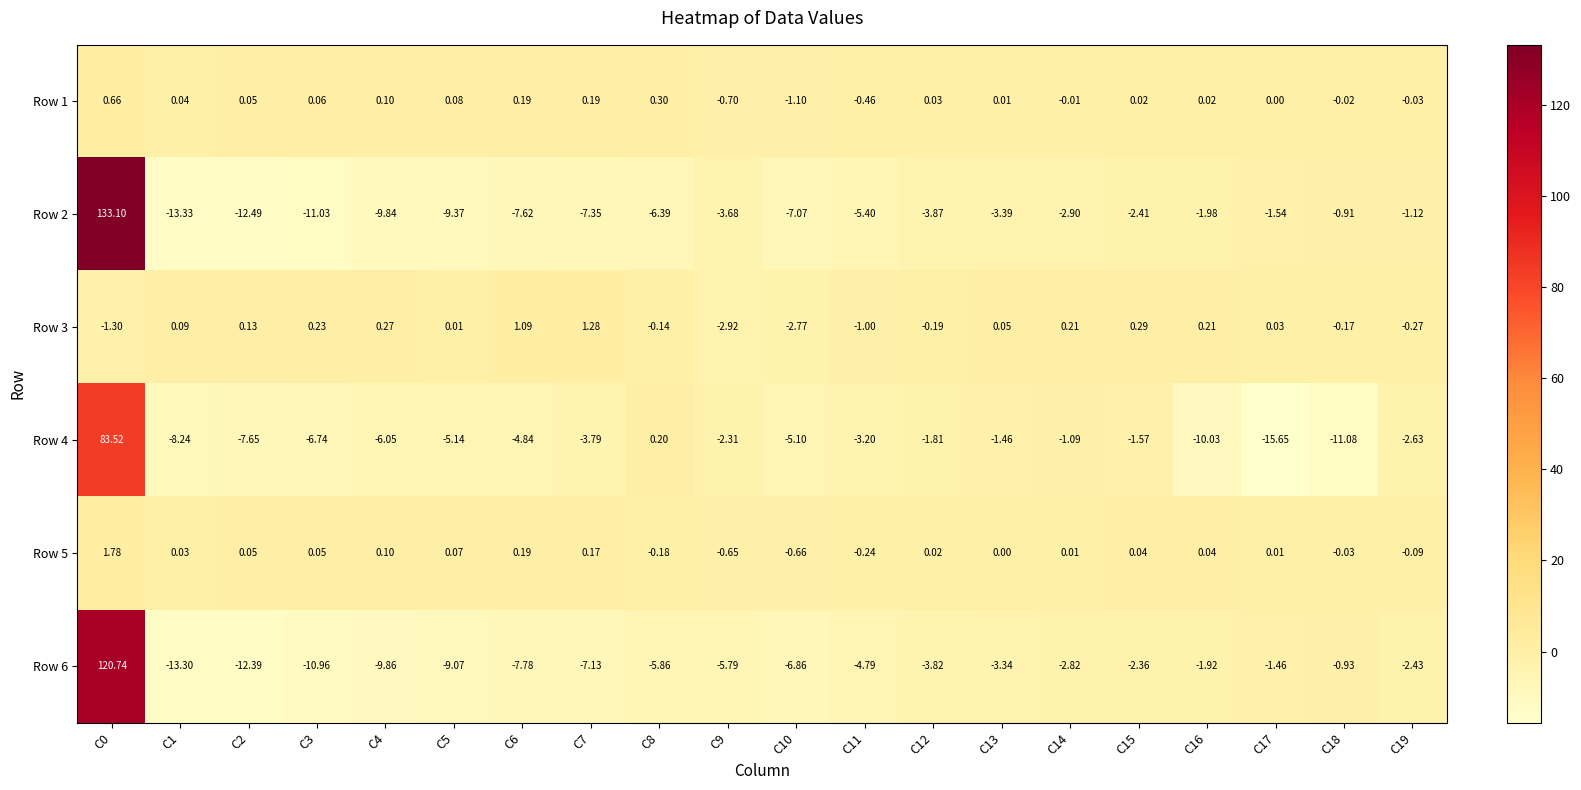

Is the value of Row 6 at C7 greater than the value of Row 3 at C17?

No